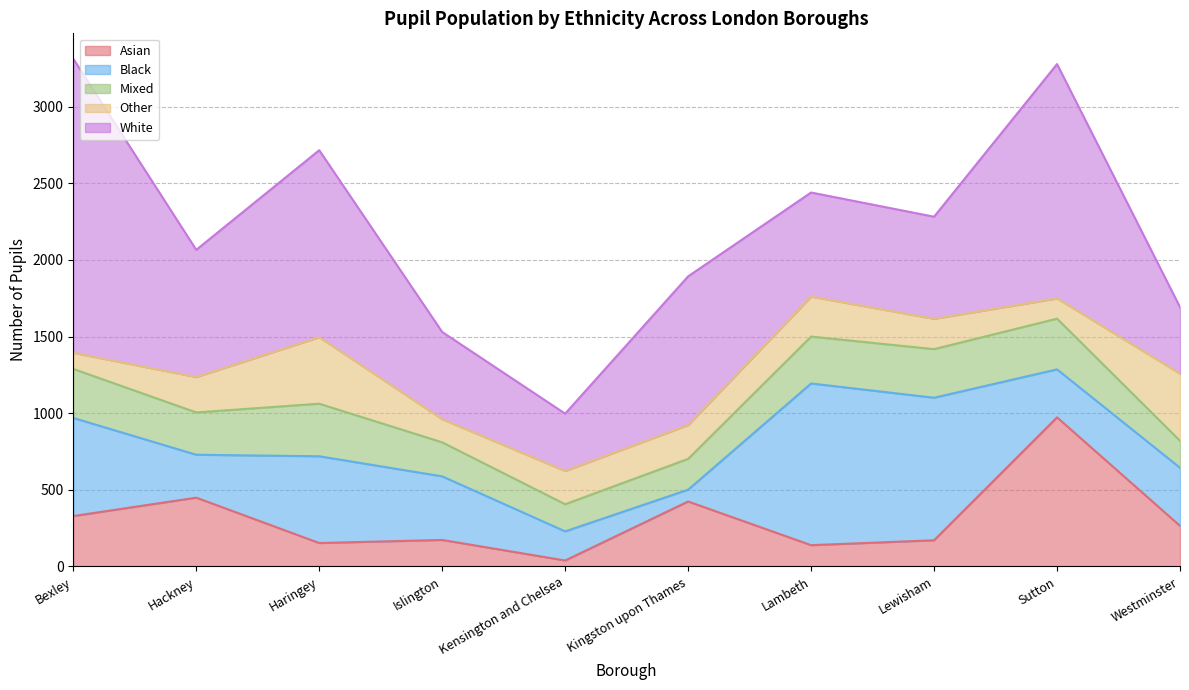

Reading left to right, what are all the values shown in this chart?

Asian: Bexley=329	Hackney=449	Haringey=153	Islington=173	Kensington and Chelsea=39	Kingston upon Thames=424	Lambeth=139	Lewisham=171	Sutton=973	Westminster=265
Black: Bexley=640	Hackney=280	Haringey=566	Islington=415	Kensington and Chelsea=190	Kingston upon Thames=77	Lambeth=1055	Lewisham=930	Sutton=313	Westminster=379
Mixed: Bexley=320	Hackney=276	Haringey=343	Islington=222	Kensington and Chelsea=177	Kingston upon Thames=201	Lambeth=306	Lewisham=317	Sutton=331	Westminster=176
Other: Bexley=105	Hackney=231	Haringey=434	Islington=151	Kensington and Chelsea=217	Kingston upon Thames=221	Lambeth=261	Lewisham=198	Sutton=132	Westminster=438
White: Bexley=1919	Hackney=830	Haringey=1220	Islington=569	Kensington and Chelsea=374	Kingston upon Thames=970	Lambeth=679	Lewisham=666	Sutton=1529	Westminster=434